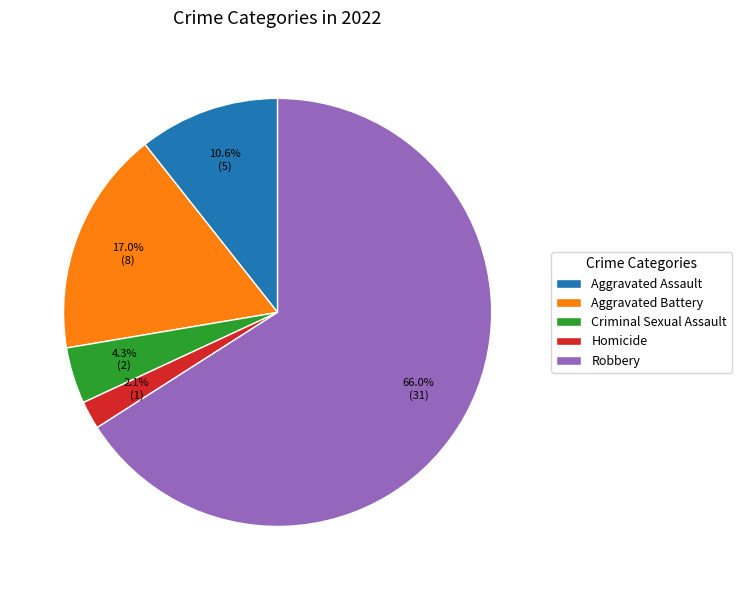

True or false: Aggravated Battery accounts for 31% of the total.

False